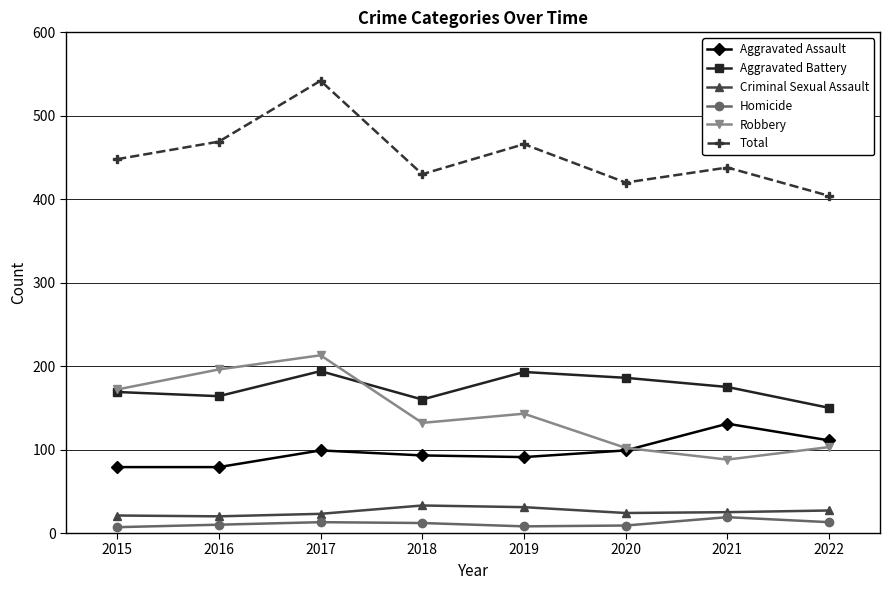

The value of Aggravated Battery at 2015 is 169. True or false?

True